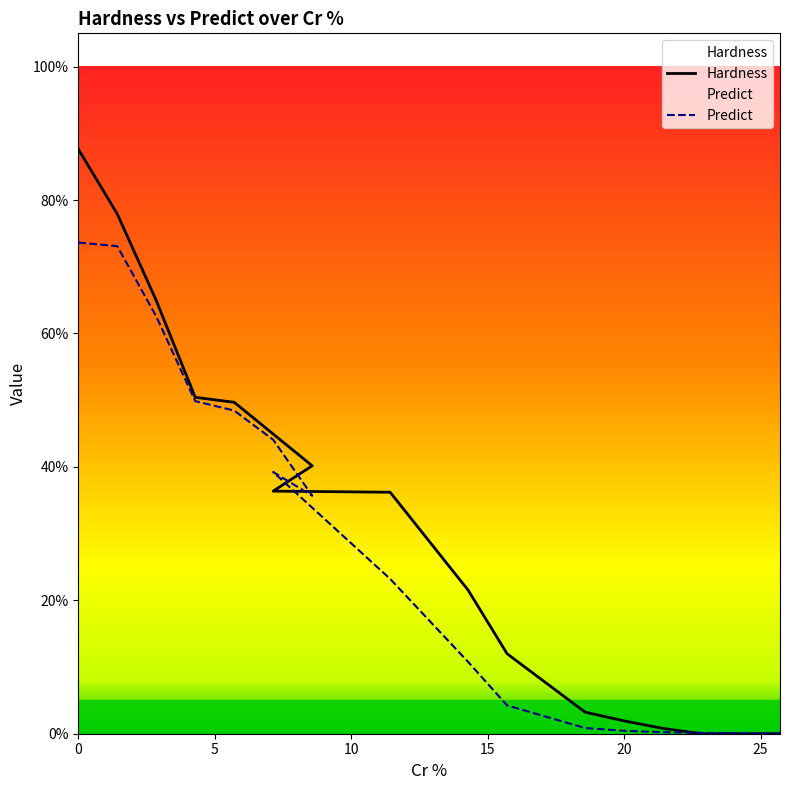

Rank the series by their average value, from lowest to highest.

Predict, Hardness